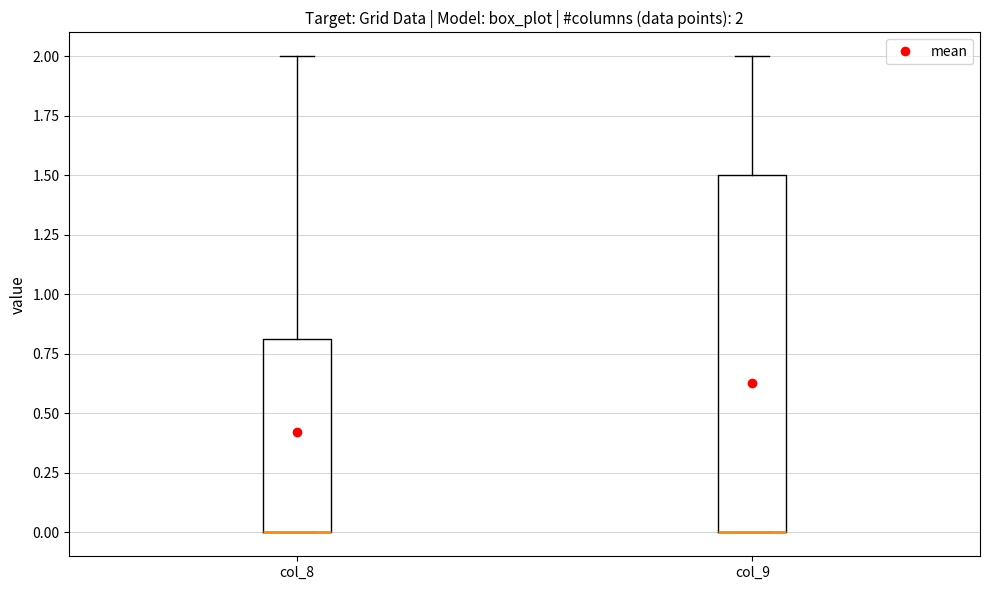

Which box is the tallest, from its lower edge to its upper edge?

col_9